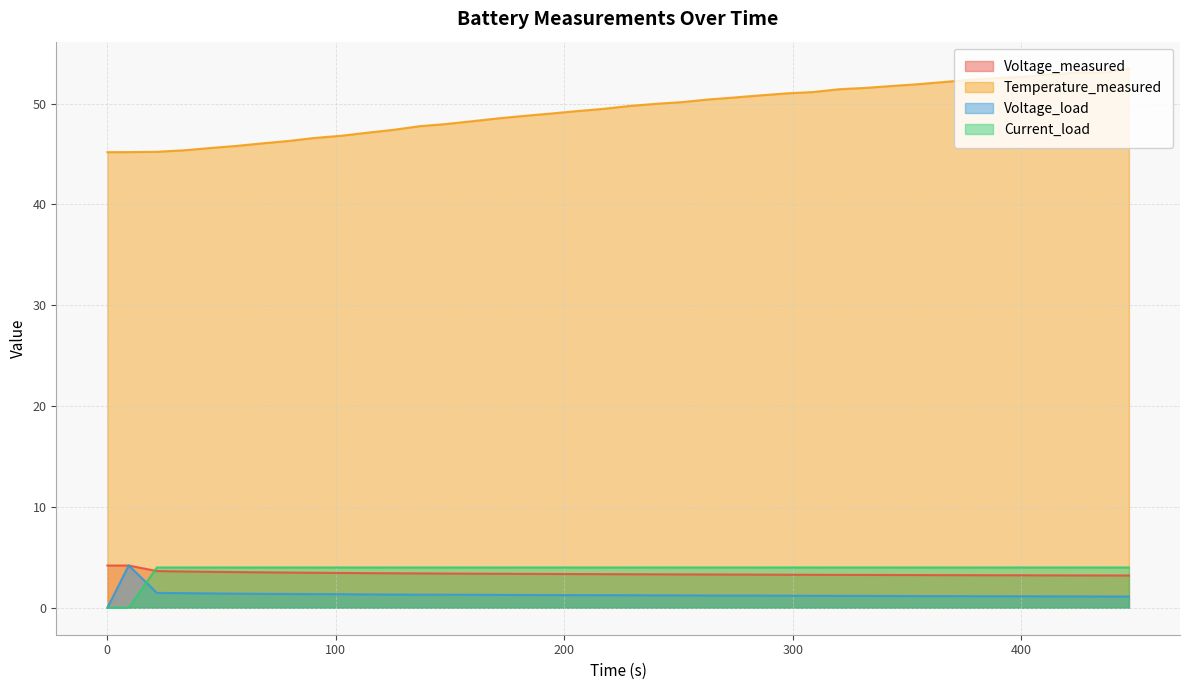

What is the greatest value displayed?

53.5